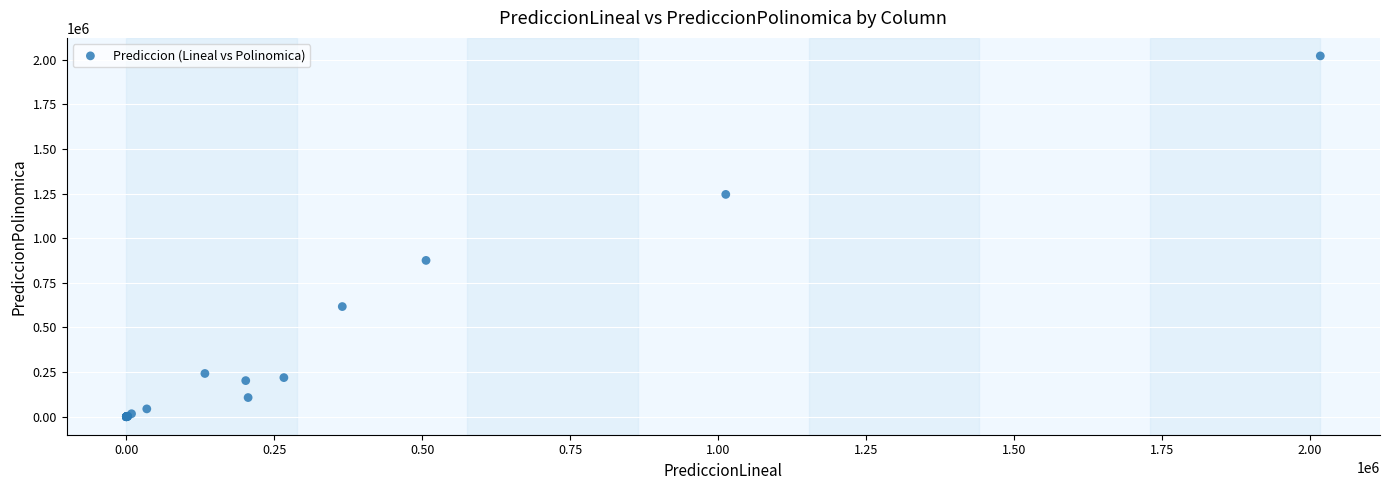

What Y value in the scatter plot is closest to 1010588?

875588.4